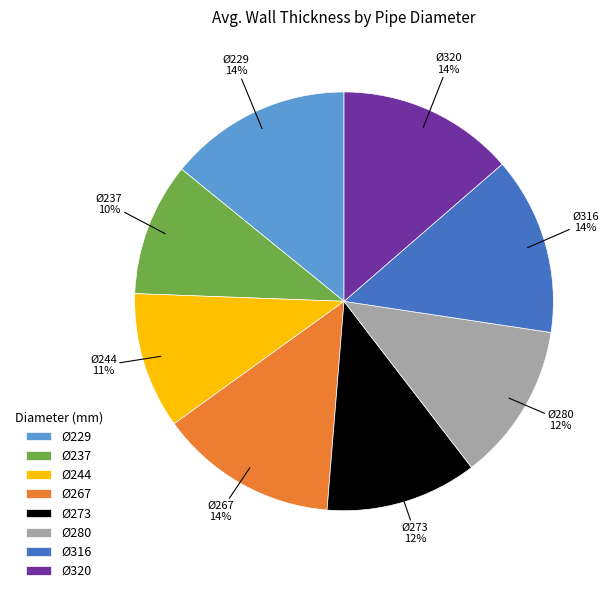

How many segments does this pie chart have?

8